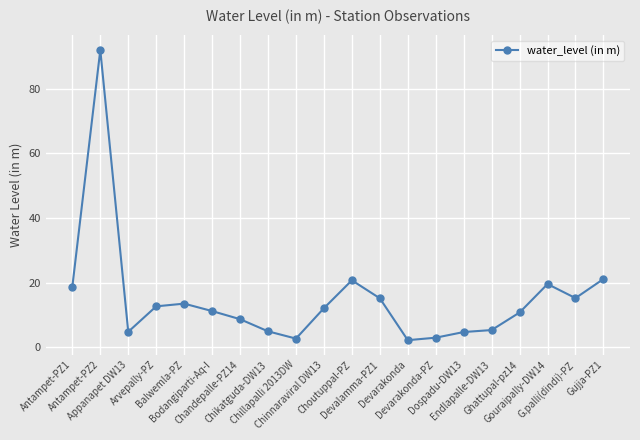

What is the label of the 6th point from the right?

Dospadu-DW13